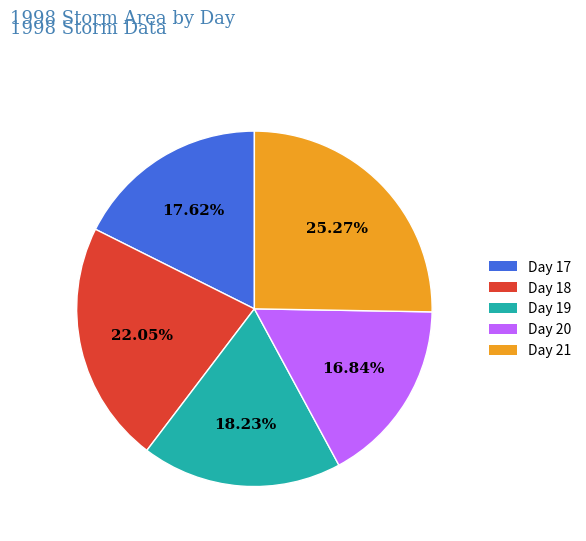

What is the largest slice in the pie chart?

Day 21